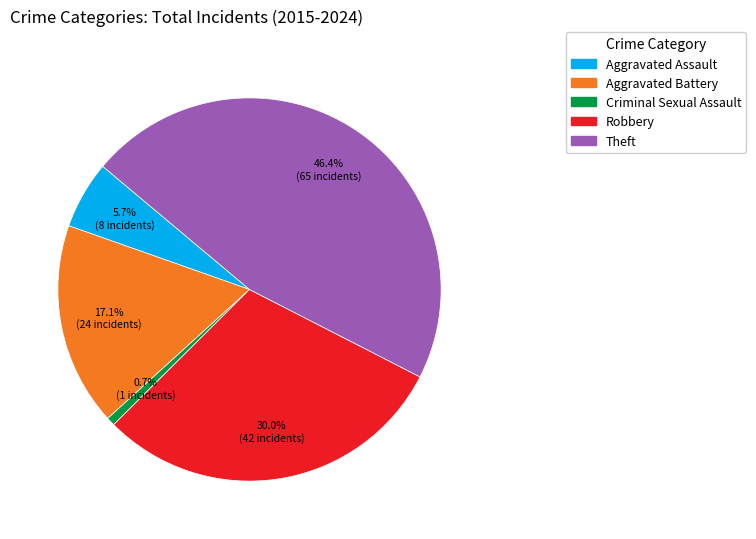

Between Aggravated Battery and Criminal Sexual Assault, which is larger?

Aggravated Battery